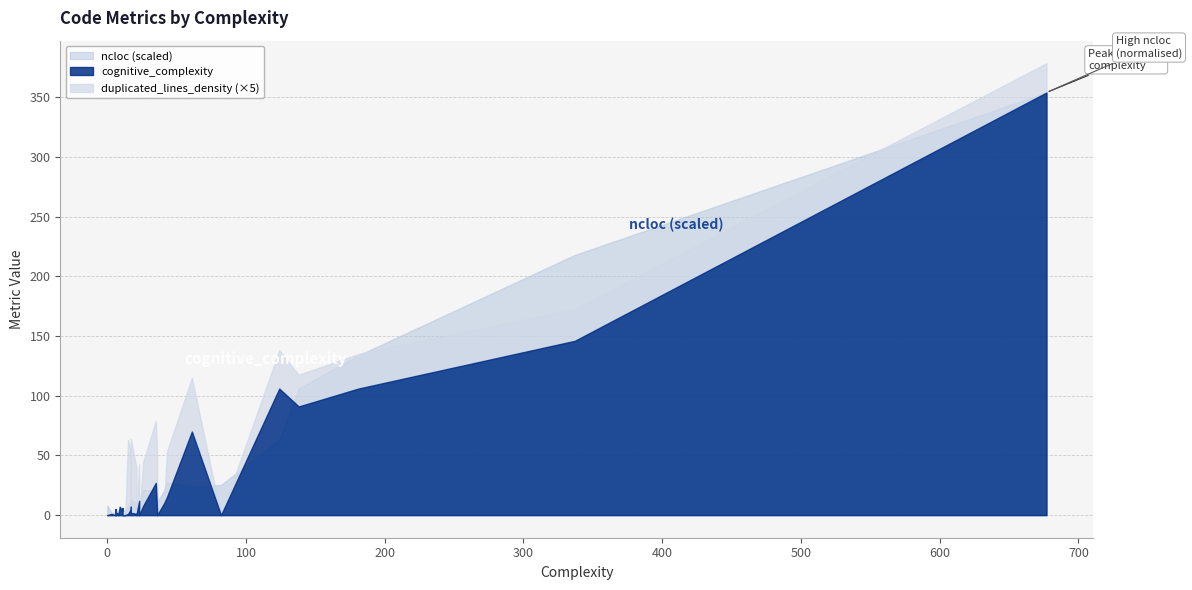

What is the average value of the duplicated_lines_density series?

3.2